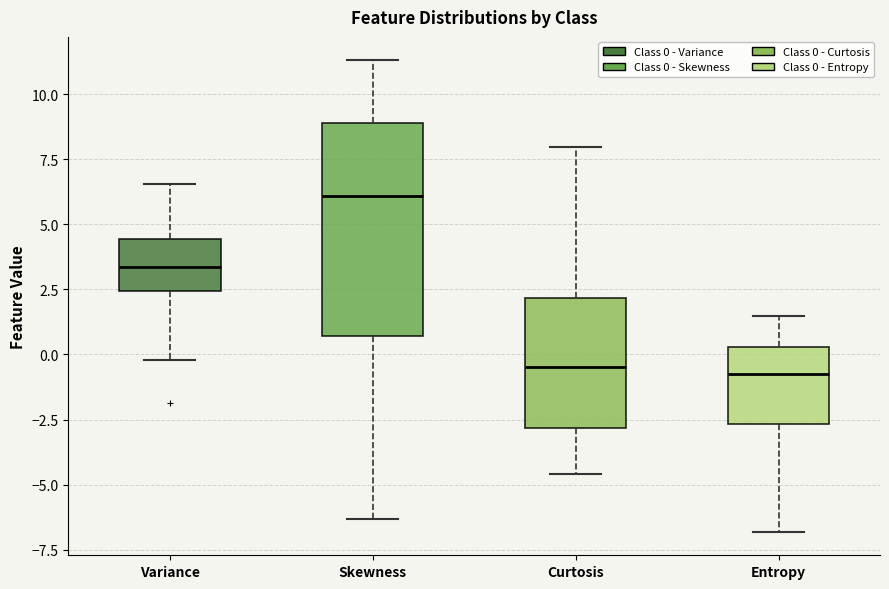

Reading left to right, transcribe this box plot: for each box, give where its median line is, the range the box spans, and where its two whiskers end, as read against the y-axis. The values are not printed on the chart, so give them approximately, as read against the axis.

Variance: median 3.5, box 2.5 to 4.5, whiskers 0.0 to 6.5
Skewness: median 6.0, box 0.5 to 9.0, whiskers -6.5 to 11.5
Curtosis: median -0.5, box -3.0 to 2.0, whiskers -4.5 to 8.0
Entropy: median -0.5, box -2.5 to 0.5, whiskers -7.0 to 1.5